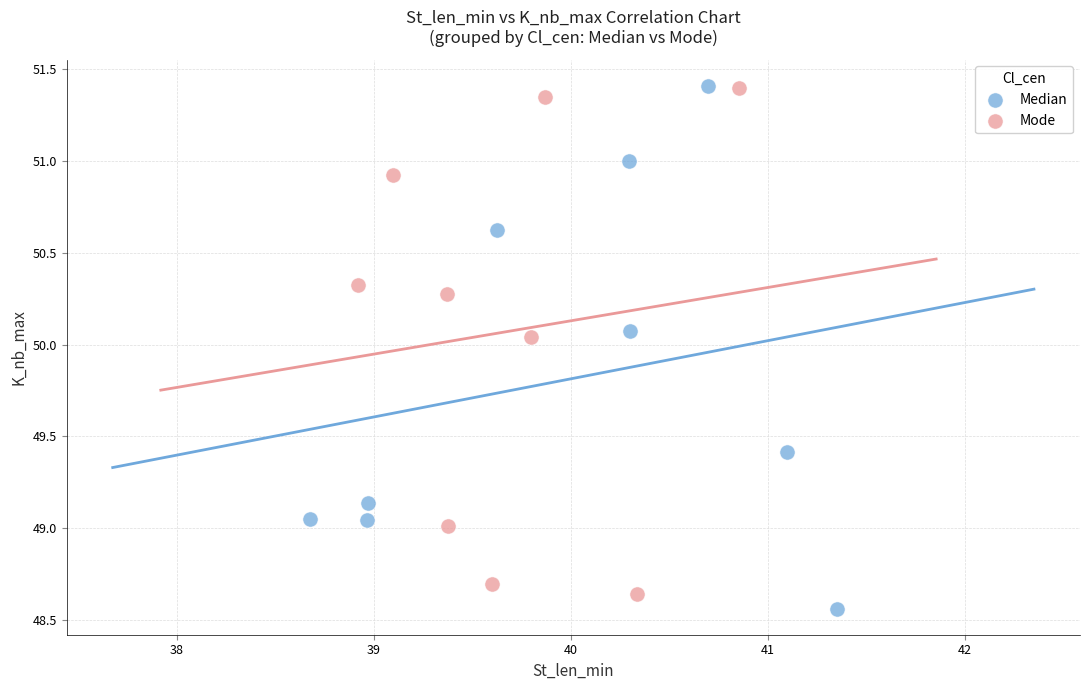

What are all the series names shown in the legend?

Median, Mode